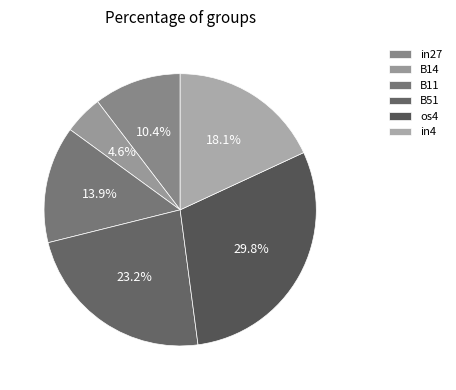

Which category has the smallest portion of the pie?

B14